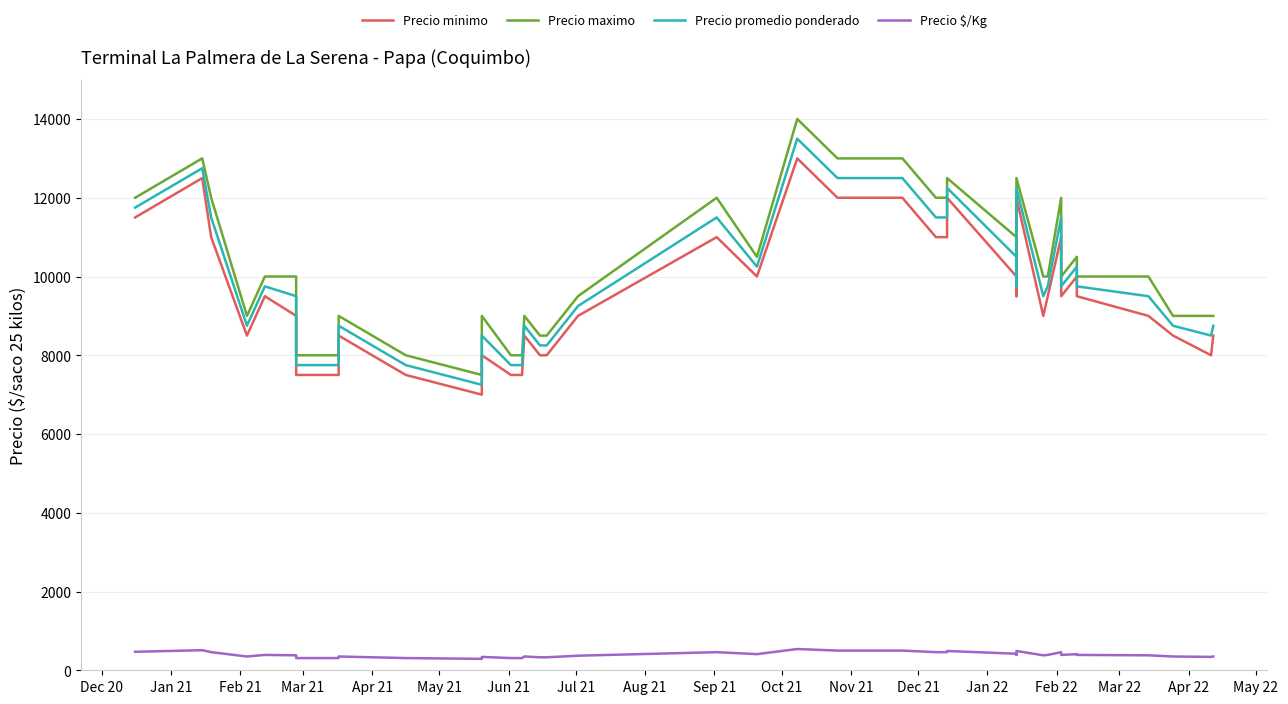

Reading left to right, extract all data points from this chart.

Precio minimo: 11500	12500	11000	8500	9500	9000	7500	7500	8500	7500	7000	8000	7500	7500	8500	8000	8000	9000	11000	10000	13000	12000	12000	11000	11000	11000	12000	10000	9500	12000	9000	9500	11000	9500	10000	9500	9000	8500	8000	8500
Precio maximo: 12000	13000	12000	9000	10000	10000	8000	8000	9000	8000	7500	9000	8000	8000	9000	8500	8500	9500	12000	10500	14000	13000	13000	12000	12000	12000	12500	11000	10000	12500	10000	10000	12000	10000	10500	10000	10000	9000	9000	9000
Precio promedio ponderado: 11750	12750	11500	8750	9750	9500	7750	7750	8750	7750	7250	8500	7750	7750	8750	8250	8250	9250	11500	10250	13500	12500	12500	11500	11500	11500	12250	10500	9750	12250	9500	9750	11500	9750	10250	9750	9500	8750	8500	8750
Precio $/Kg: 470	510	460	350	390	380	310	310	350	310	290	340	310	310	350	330	330	370	460	410	540	500	500	460	460	460	490	420	390	490	380	390	460	390	410	390	380	350	340	350